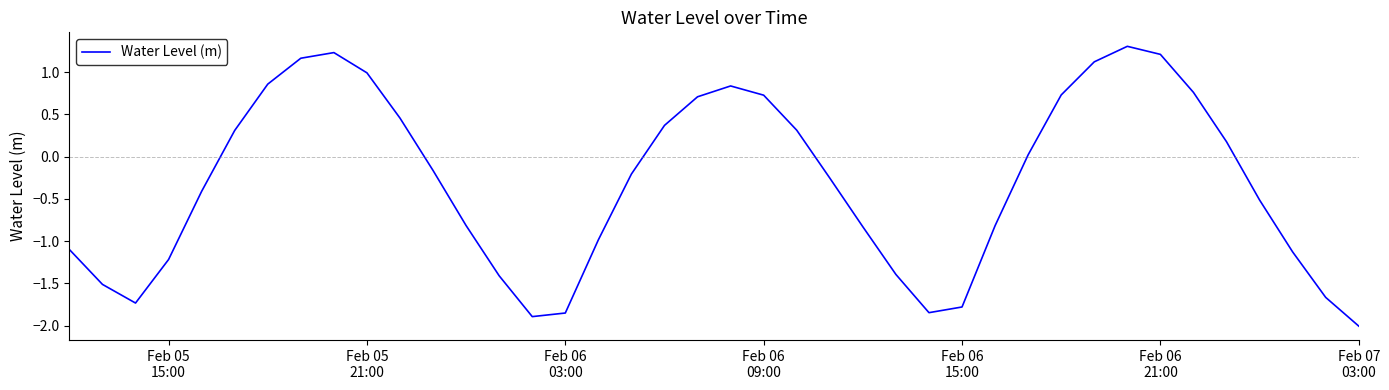

How many negative values are there?

22